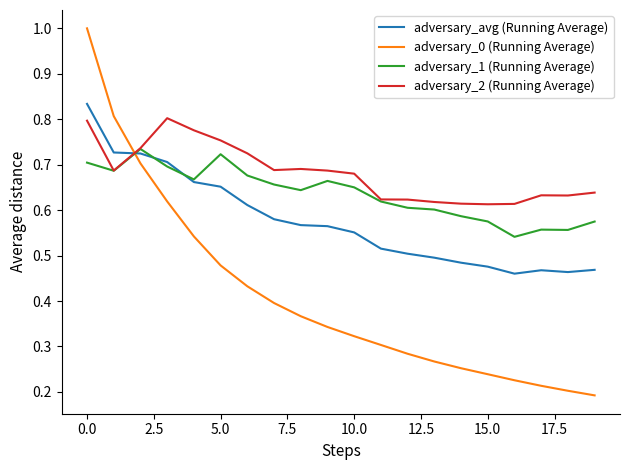

True or false: adversary_1 (Running Average) and adversary_0 (Running Average) intersect in this chart.

True